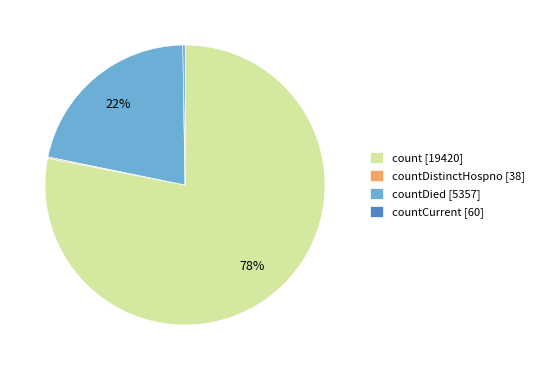

The count [19420] slice represents 78% of the pie. True or false?

True